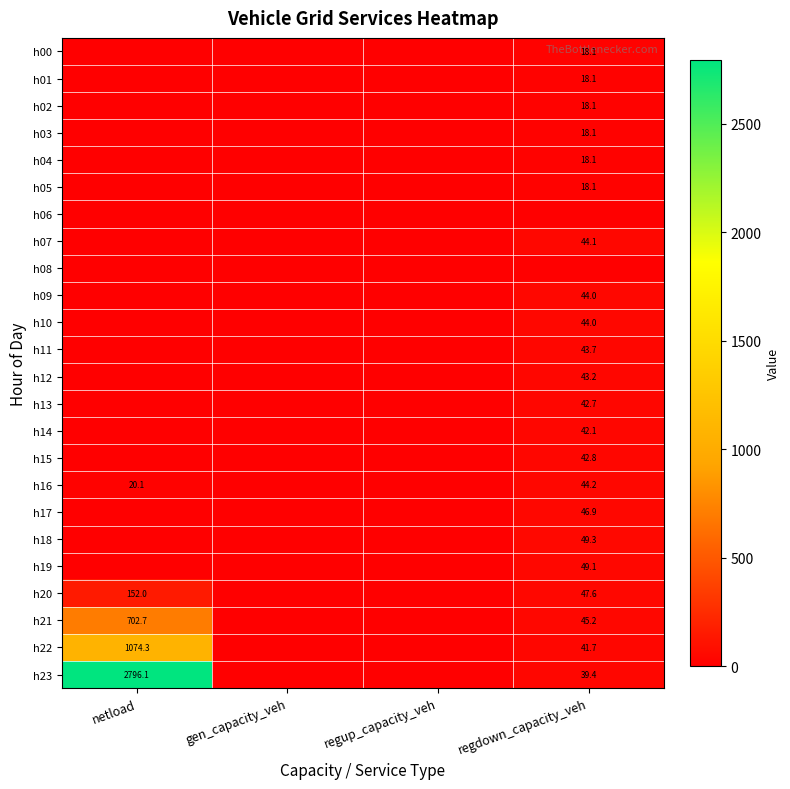

What is the total value across all series at regdown_capacity_veh?

818.2